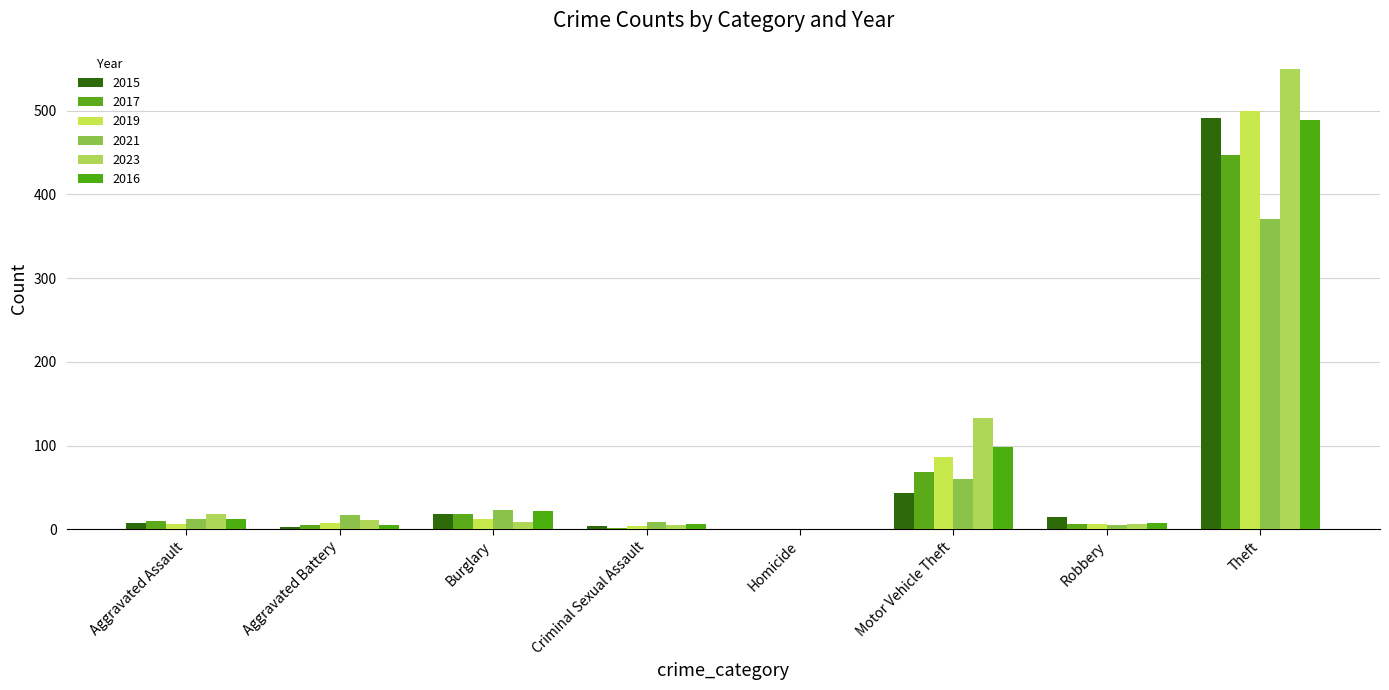

Between Aggravated Battery and Burglary, which series saw the biggest shift?

2016